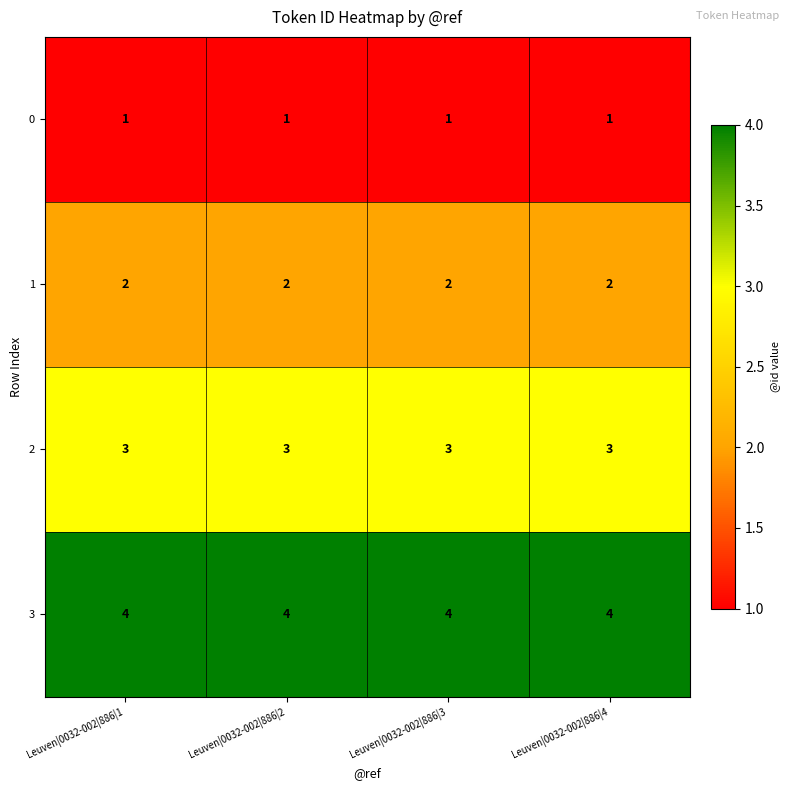

What is the maximum value shown in the chart?

4